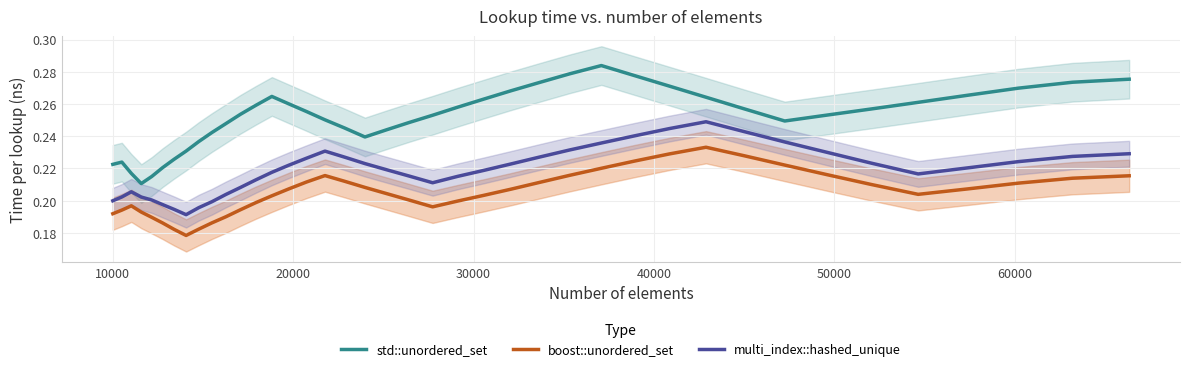

True or false: boost::unordered_set and multi_index::hashed_unique intersect in this chart.

False